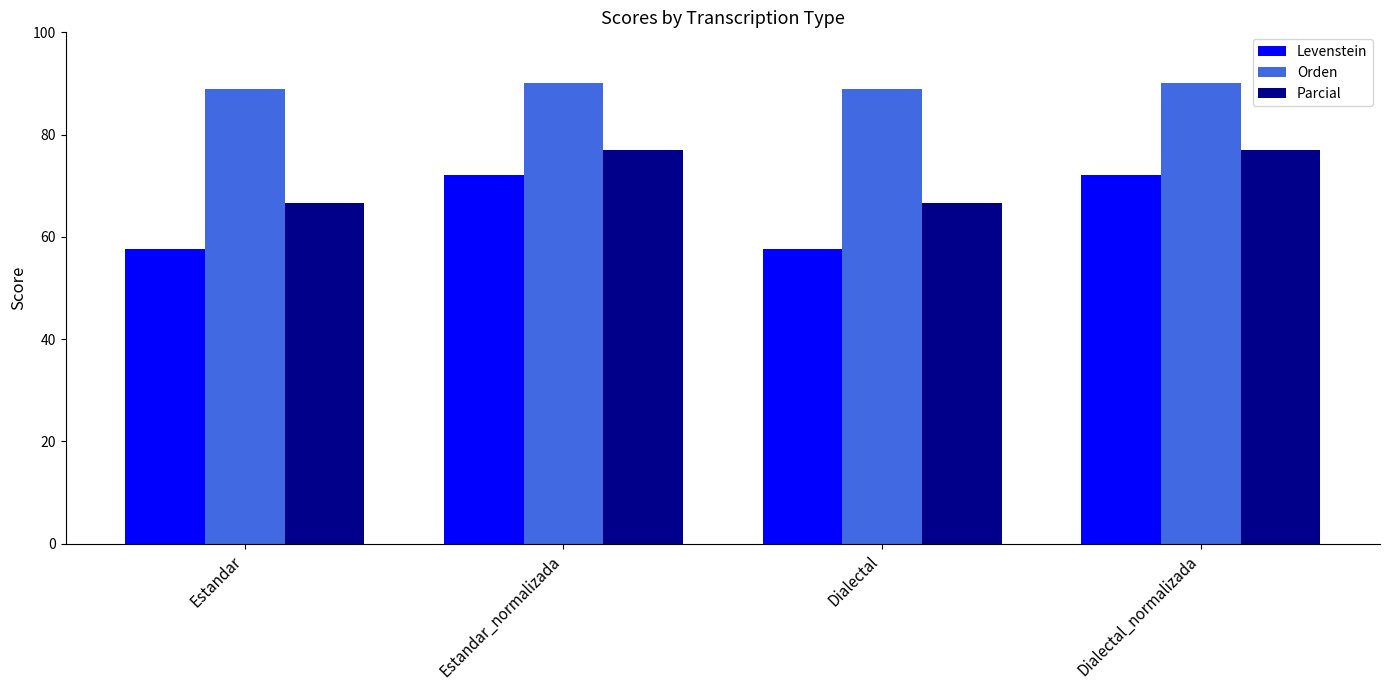

Reading left to right, what are all the values shown in this chart?

Levenstein: 57.6	72.0	57.6	72.0
Orden: 88.9	90.0	88.9	90.0
Parcial: 66.7	76.9	66.7	76.9